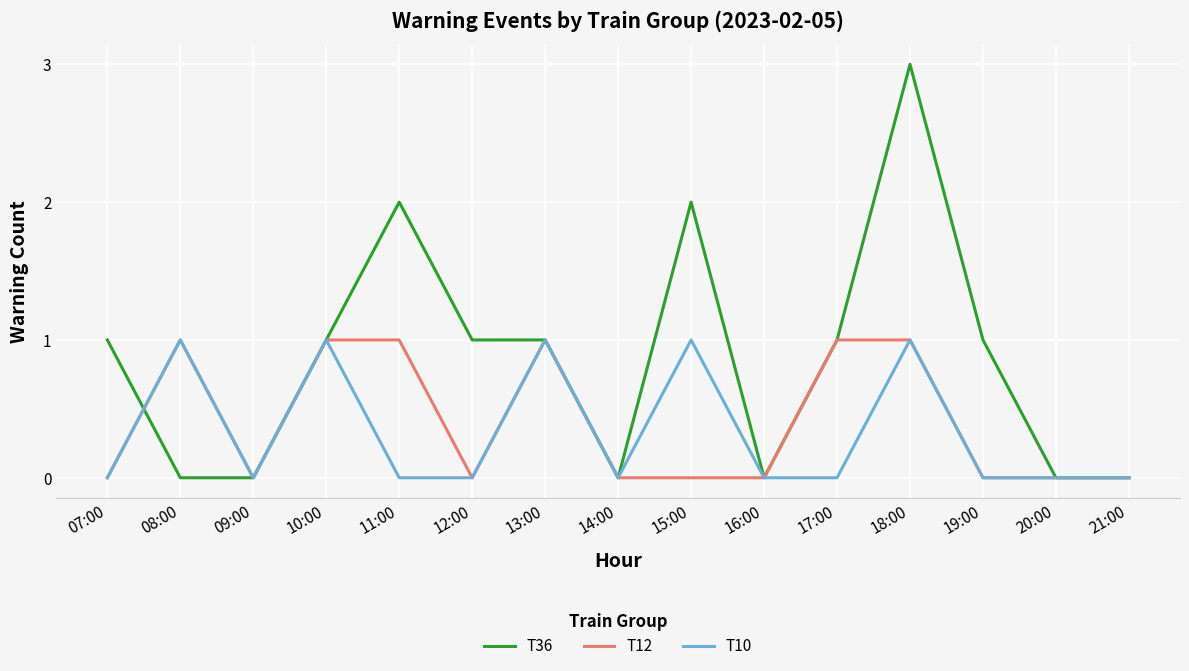

Which series has the largest range (max minus min)?

T36